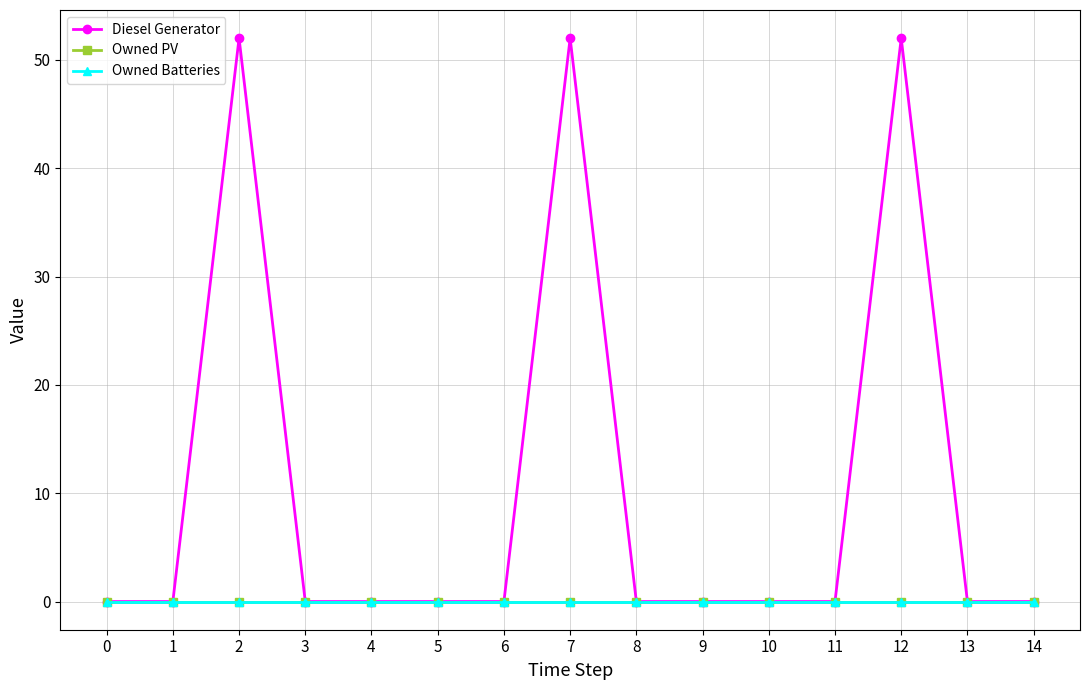

Reading right to left, transcribe all the data shown in this chart.

Diesel Generator: 0	0	52	0	0	0	0	52	0	0	0	0	52	0	0
Owned PV: 0	0	0	0	0	0	0	0	0	0	0	0	0	0	0
Owned Batteries: 0	0	0	0	0	0	0	0	0	0	0	0	0	0	0